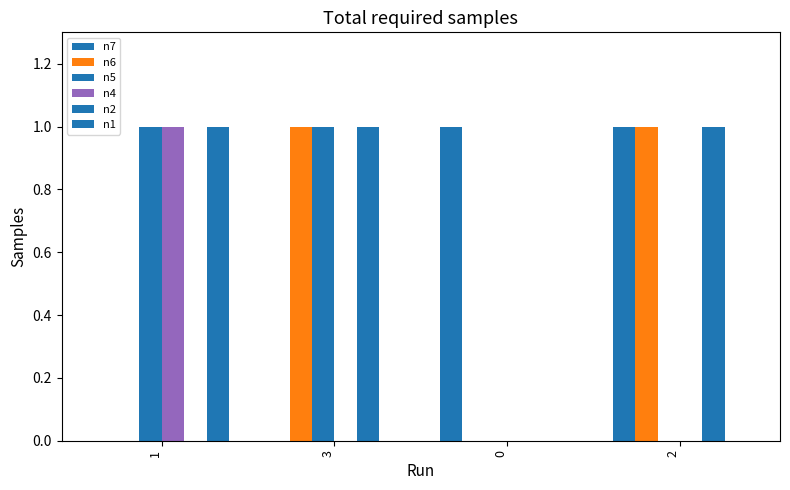

Is the value of n7 at 0 greater than the value of n2 at 2?

No